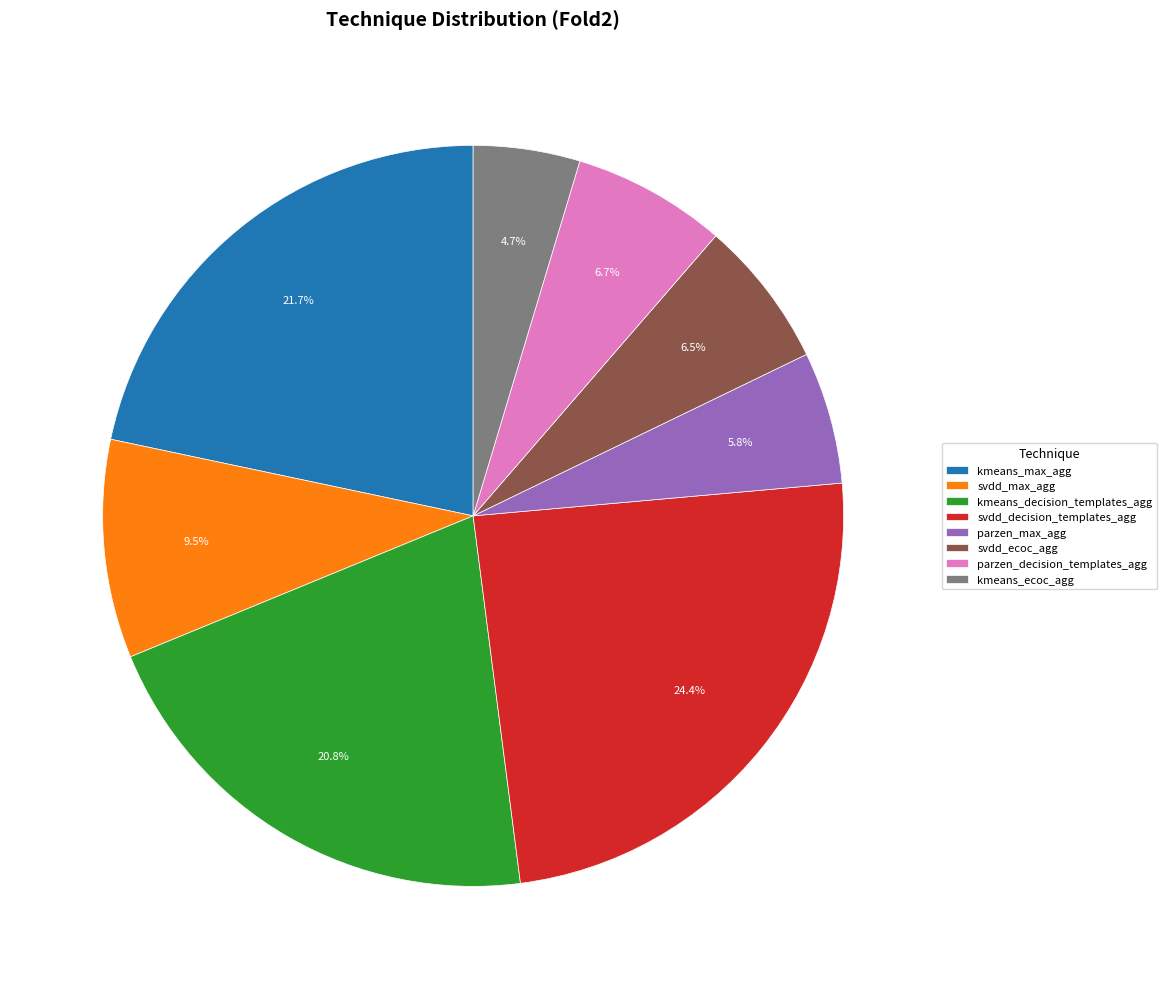

To the nearest percent, what is the combined percentage of parzen_decision_templates_agg and svdd_ecoc_agg?

13%